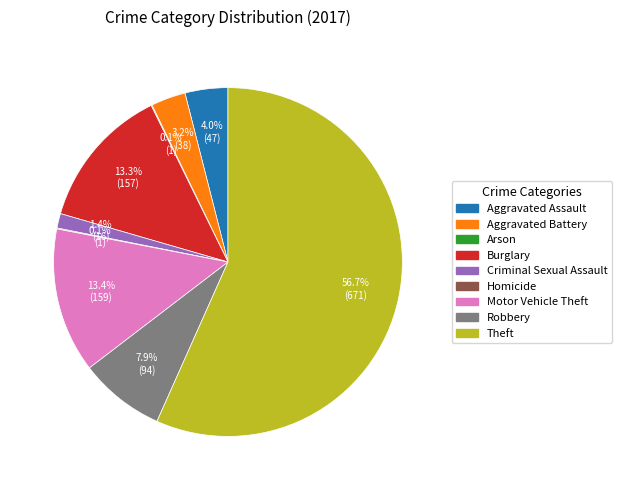

What percentage do Burglary and Robbery together represent?

21.2%